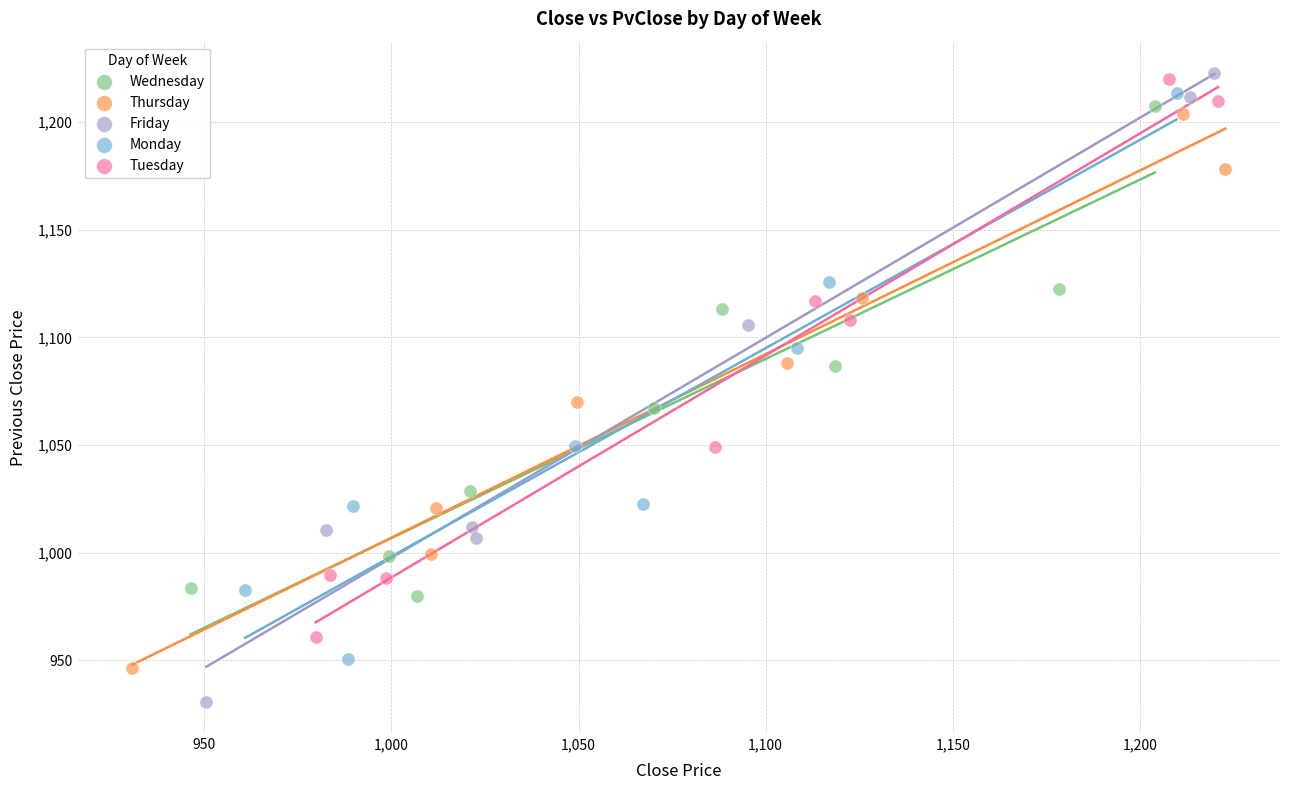

Which series contains the lowest Y value?

Friday